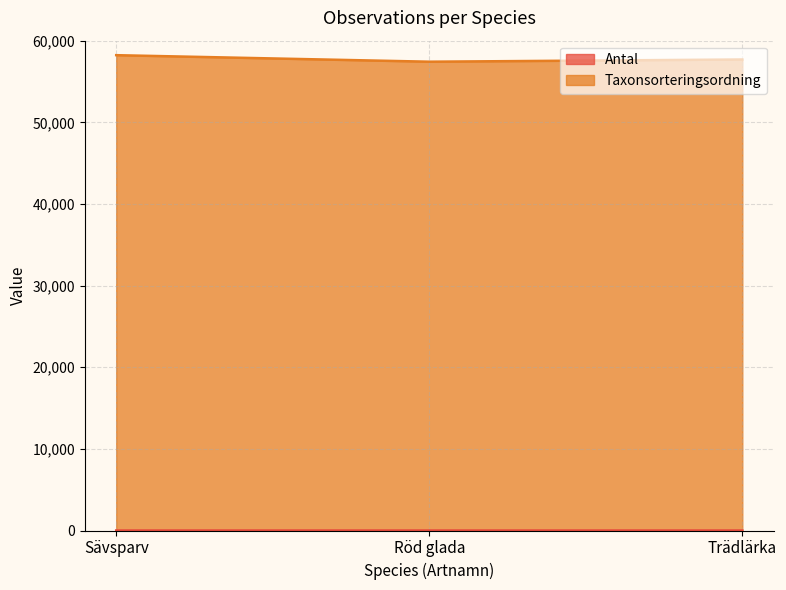

What is the maximum value shown in the chart?

58223